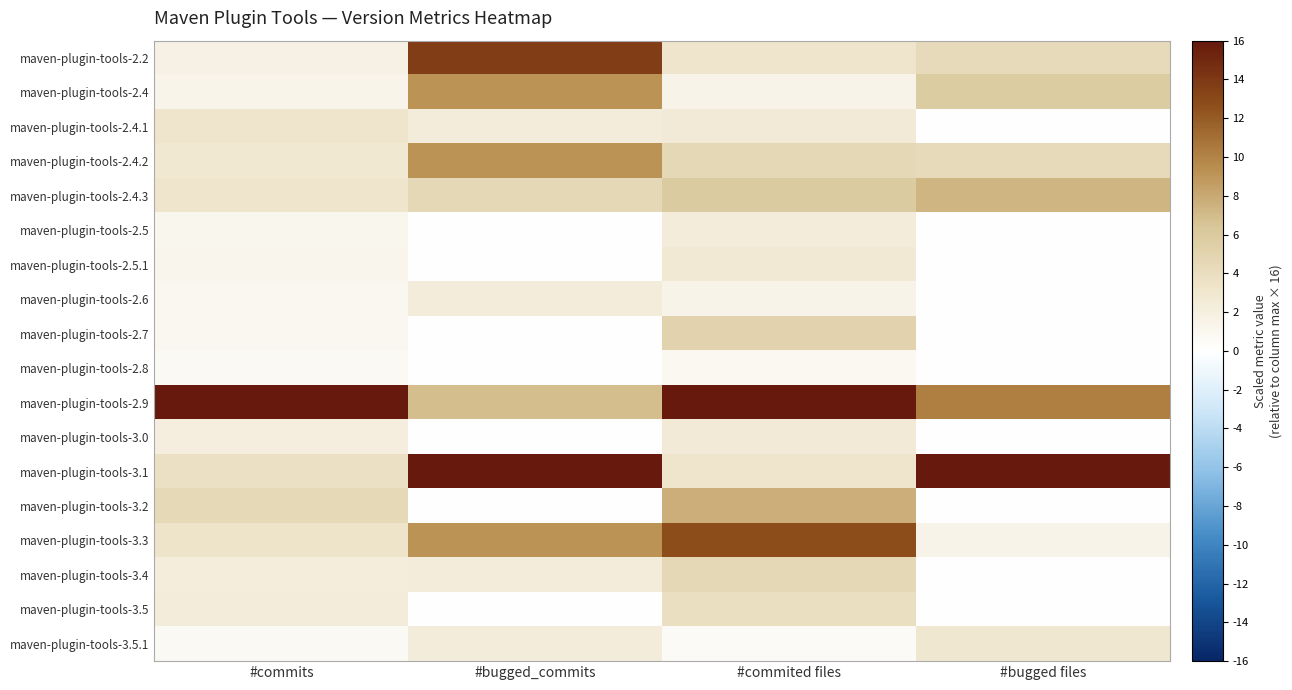

What is the difference between the highest and lowest values at #bugged_commits?

16.0